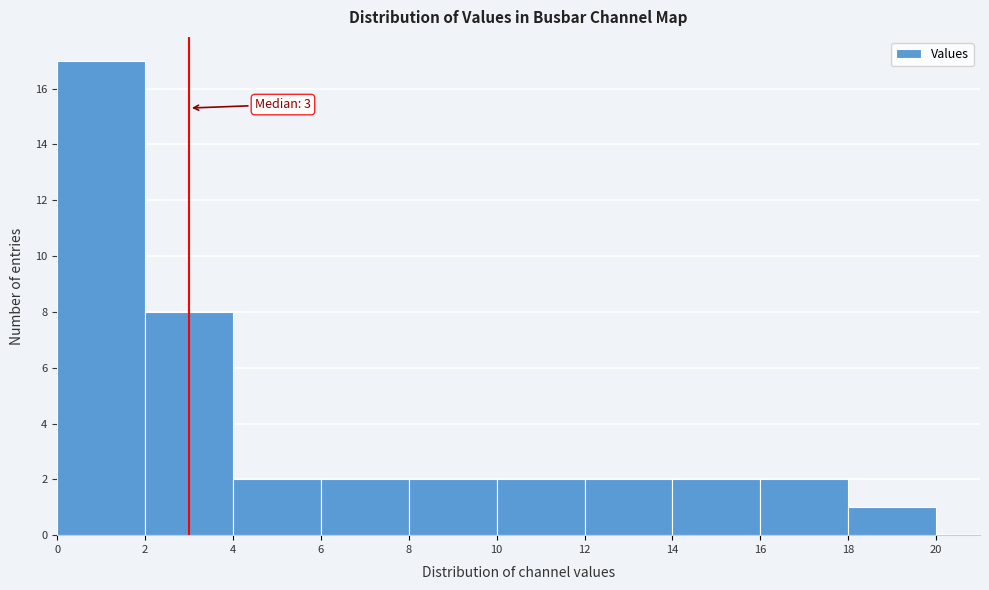

Which range on the x-axis has the tallest bar?

0 to 2